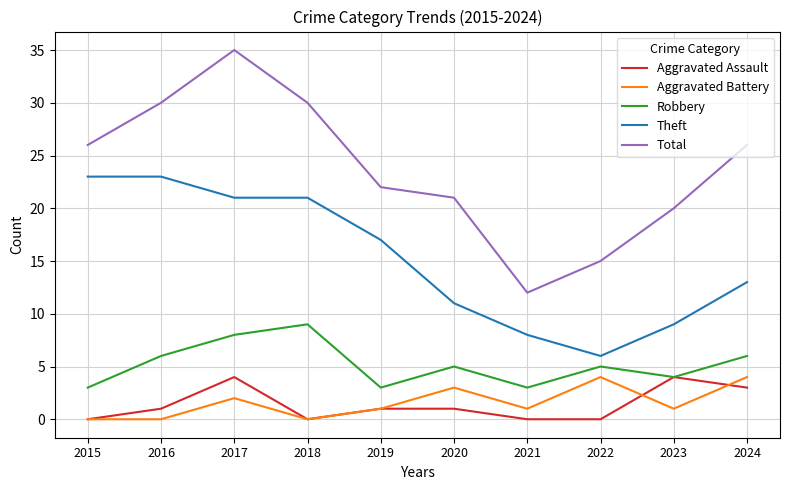

What are all the series names shown in the legend?

Aggravated Assault, Aggravated Battery, Robbery, Theft, Total